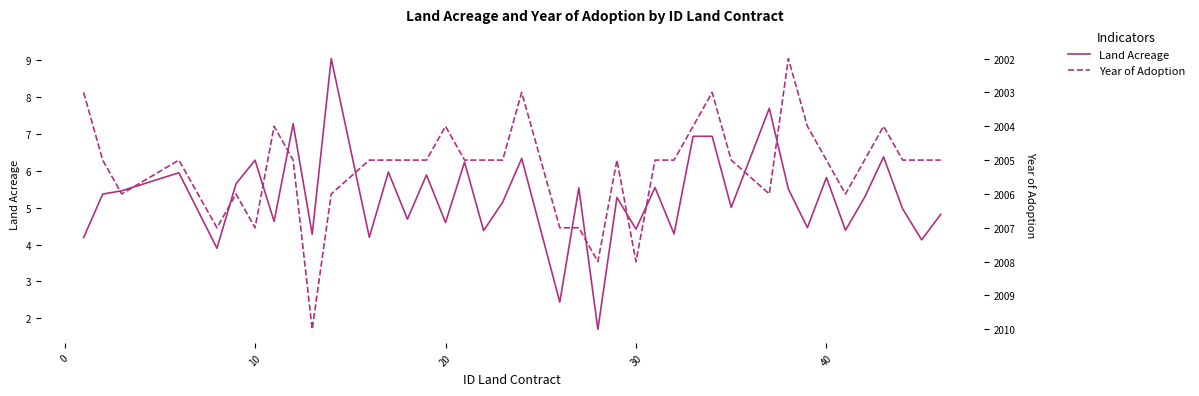

What is the average value of the Land Acreage series?

5.3